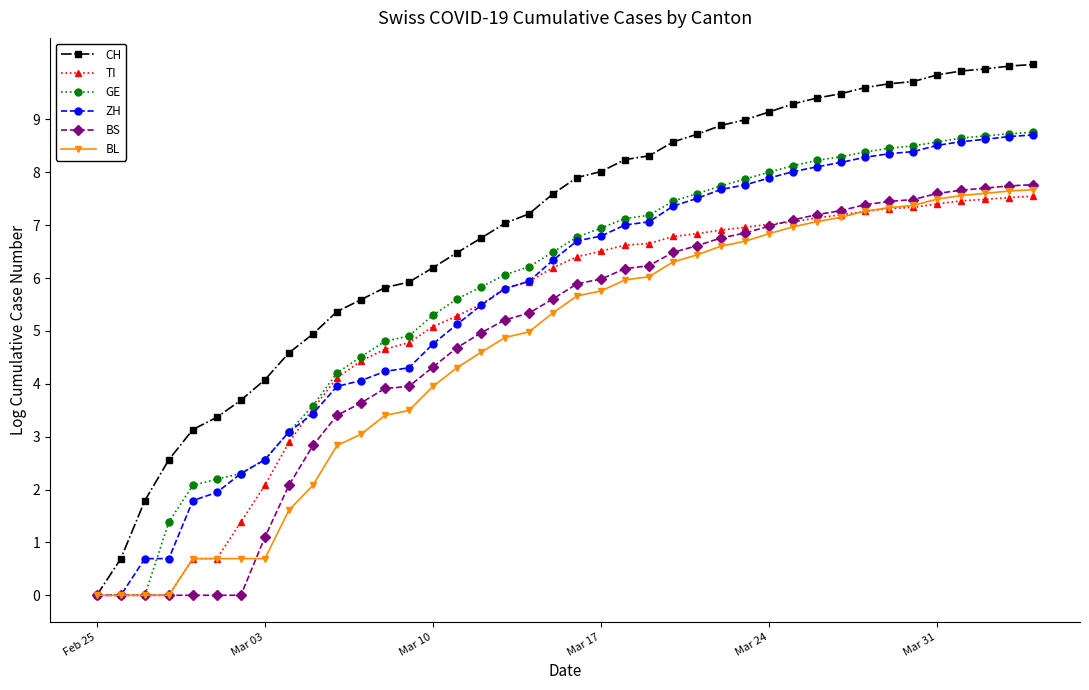

What is the maximum value shown in the chart?

10.0